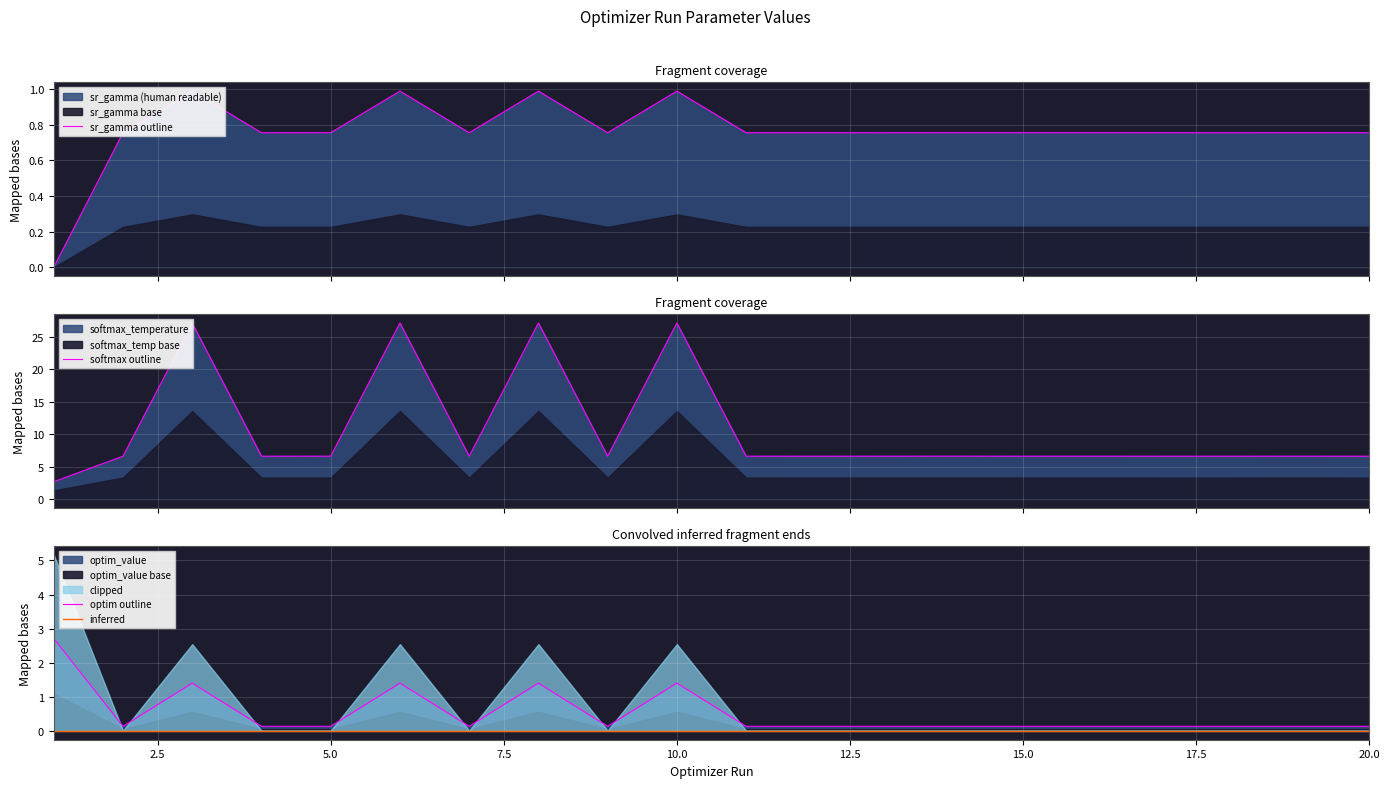

Reading left to right, extract all data points from this chart.

sr_gamma (human readable): 0.0	0.8	1.0	0.8	0.8	1.0	0.8	1.0	0.8	1.0	0.8	0.8	0.8	0.8	0.8	0.8	0.8	0.8	0.8	0.8
softmax_temperature: 2.7	6.6	27.1	6.6	6.6	27.2	6.6	27.2	6.6	27.1	6.6	6.6	6.6	6.6	6.6	6.6	6.6	6.6	6.6	6.6
optim_value: 2.7	0.1	1.4	0.1	0.1	1.4	0.1	1.4	0.1	1.4	0.1	0.1	0.1	0.1	0.1	0.1	0.1	0.1	0.1	0.1